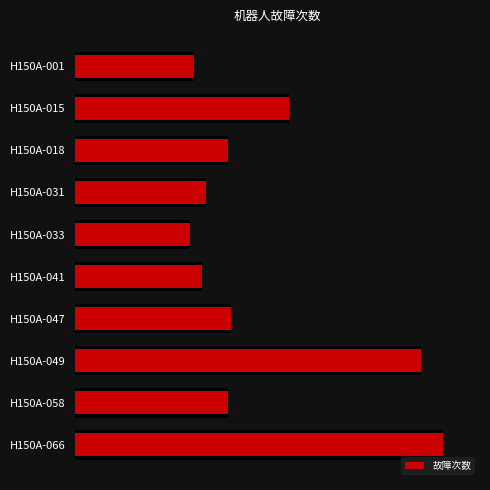

What is the difference between the maximum and minimum values?

244